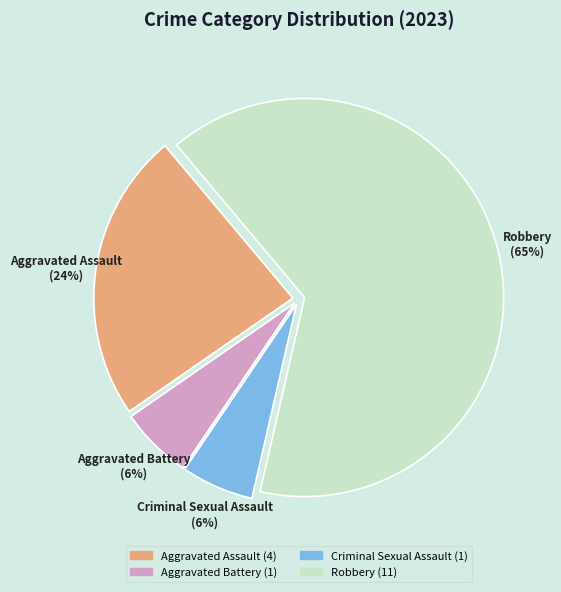

To the nearest percent, what percentage of the pie is Aggravated Assault?

24%